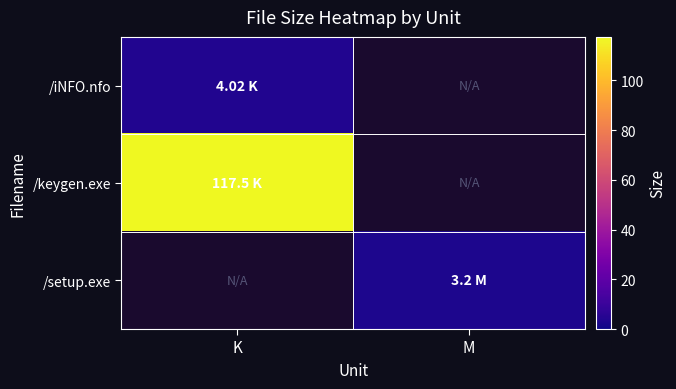

Reading right to left, transcribe all the data shown in this chart.

/iNFO.nfo: M=0.0	K=4.0
/keygen.exe: M=0.0	K=117.5
/setup.exe: M=3.2	K=0.0